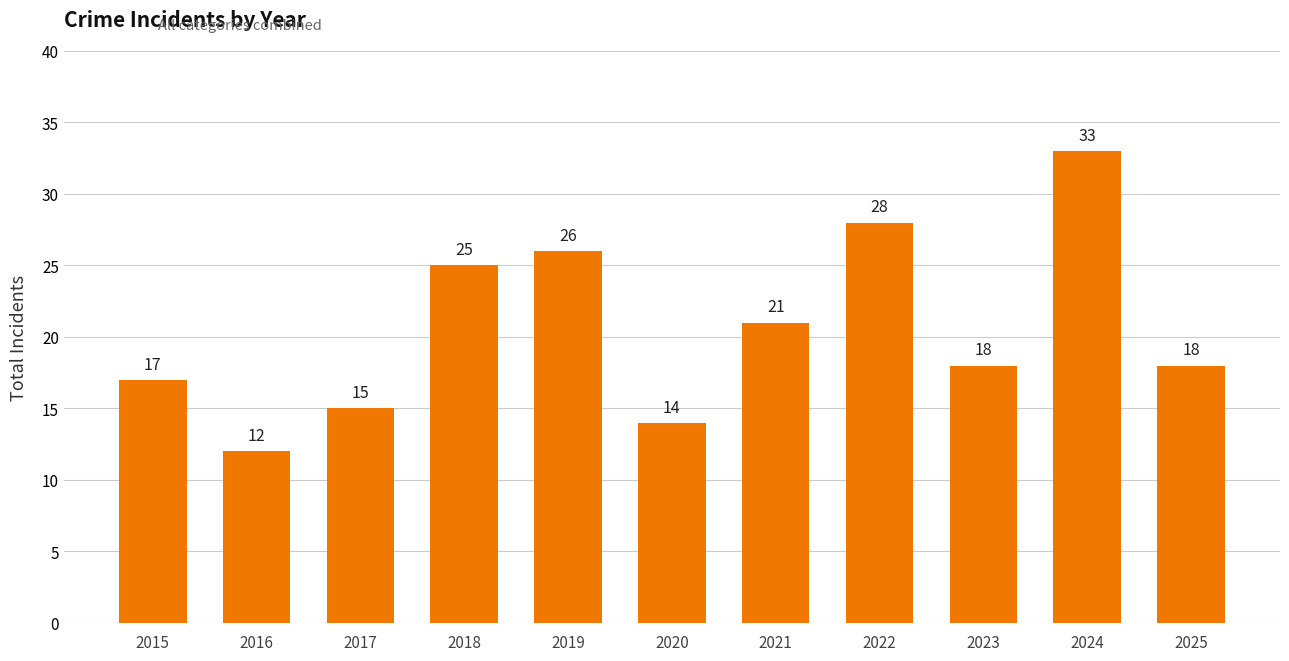

At which category does the chart reach its peak across all series?

2024